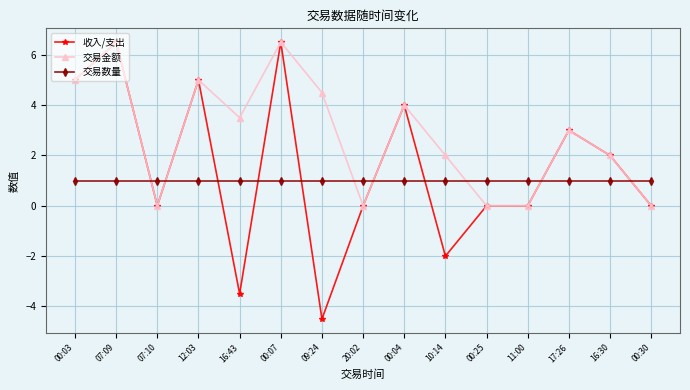

The 收入/支出 series shows 11.2 at 00:07. True or false?

False